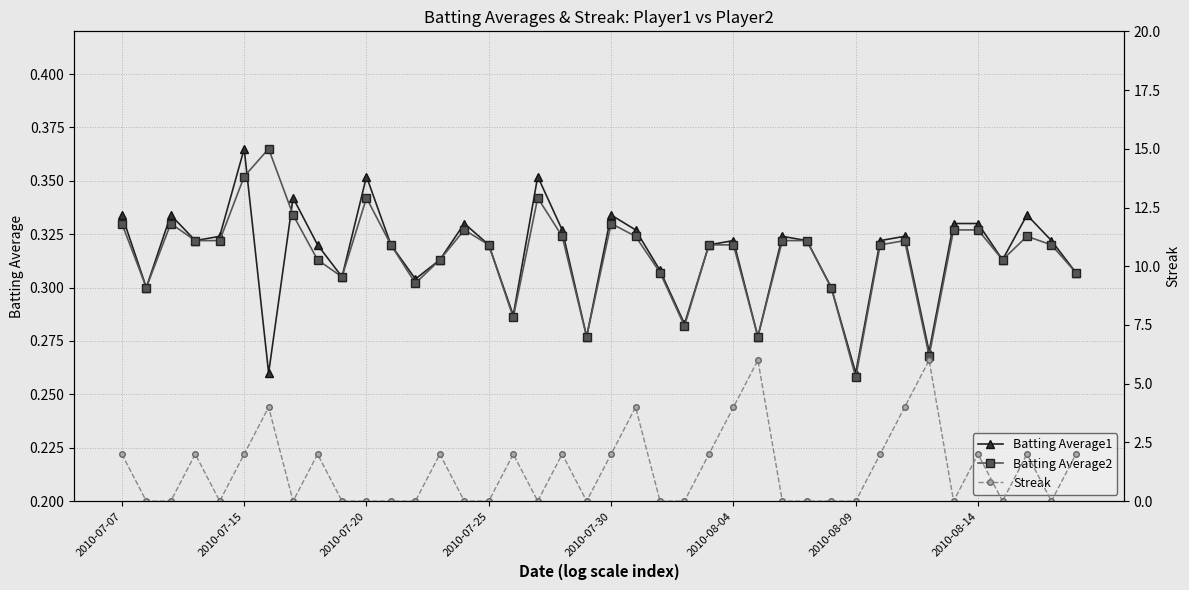

In Streak, how many points are lower than both neighbors (excluding endpoints)?

7